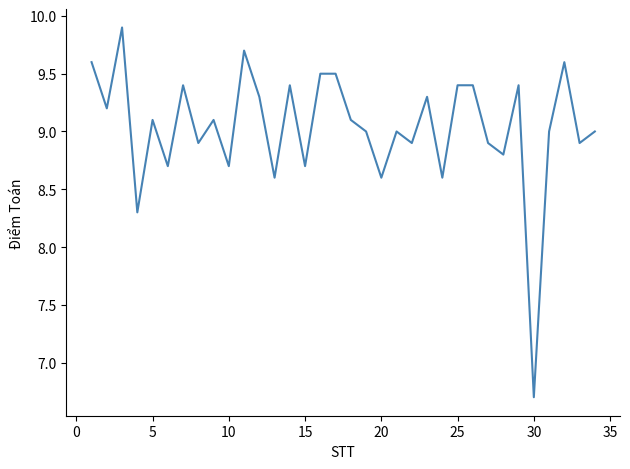

What is the minimum value shown in the chart?

6.7